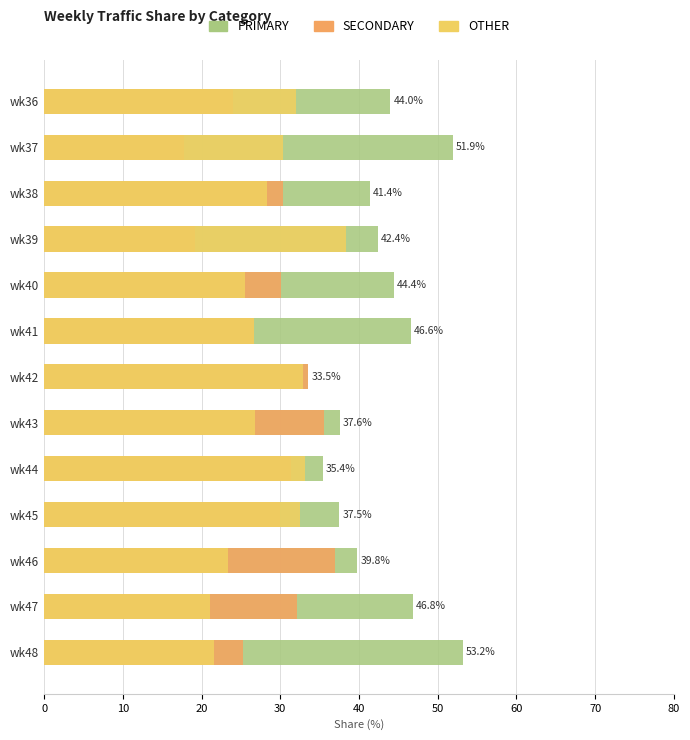

Reading left to right, extract all data points from this chart.

PRIMARY: 44.0	51.9	41.4	42.4	44.4	46.6	33.5	37.6	35.4	37.5	39.8	46.8	53.2
SECONDARY: 24.0	17.7	30.3	19.2	30.1	26.7	33.5	35.6	31.4	30.0	36.9	32.1	25.3
OTHER: 32.0	30.4	28.3	38.4	25.5	26.7	32.9	26.8	33.2	32.5	23.3	21.1	21.5